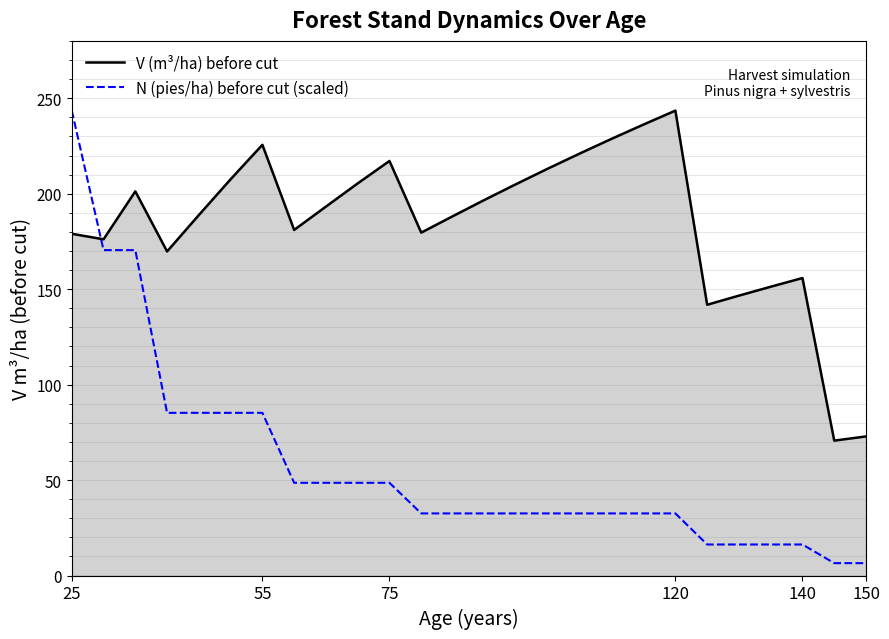

What is the minimum value shown in the chart?

6.5